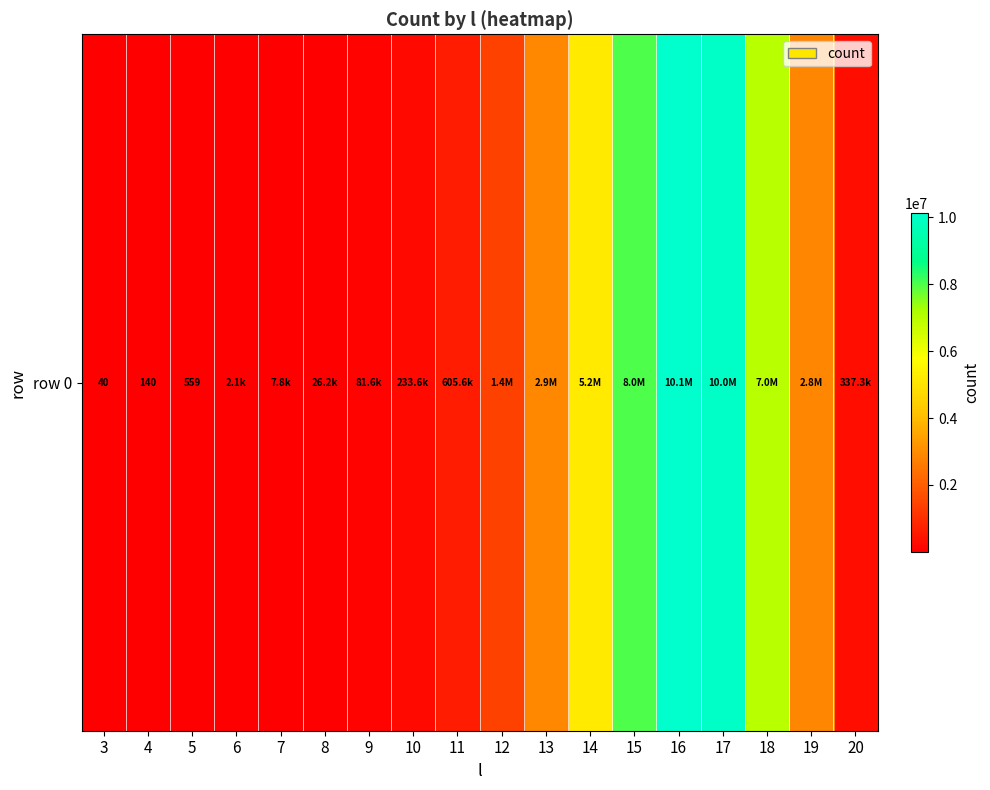

Reading left to right, list all the values displayed in this chart.

3=40	4=140	5=559	6=2149	7=7772	8=26205	9=81639	10=233555	11=605633	12=1407218	13=2897050	14=5207711	15=7994342	16=10122211	17=9979234	18=6963164	19=2849673	20=337272